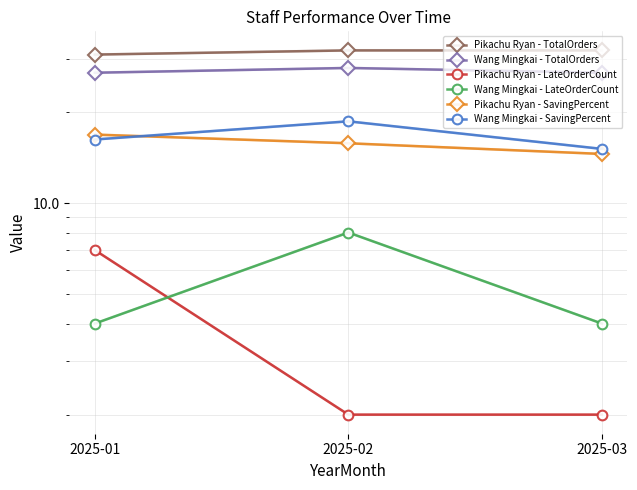

Which series has the widest spread of values?

Pikachu Ryan - LateOrderCount